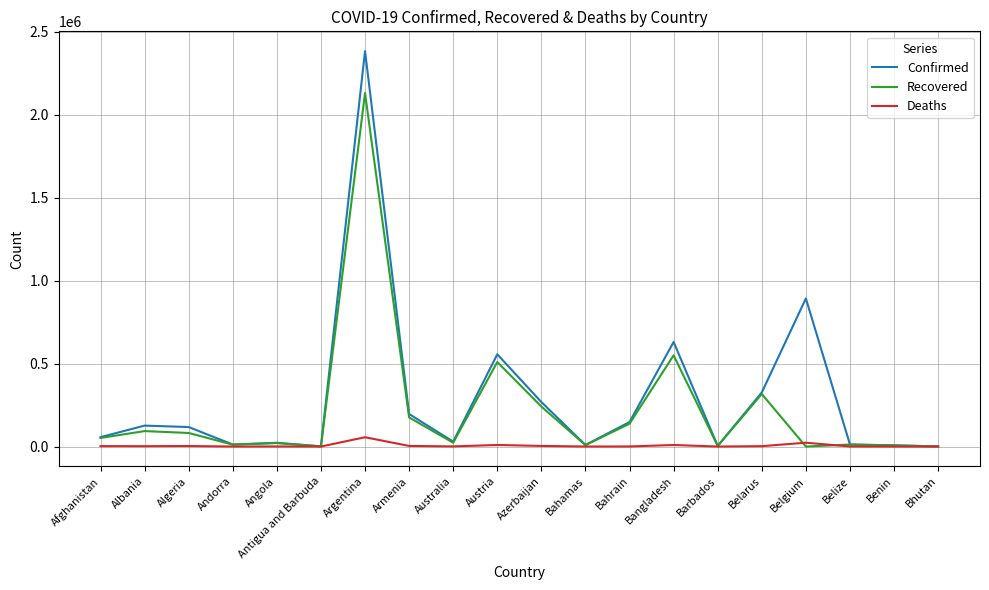

List the series in order of their peak value, lowest first.

Deaths, Recovered, Confirmed